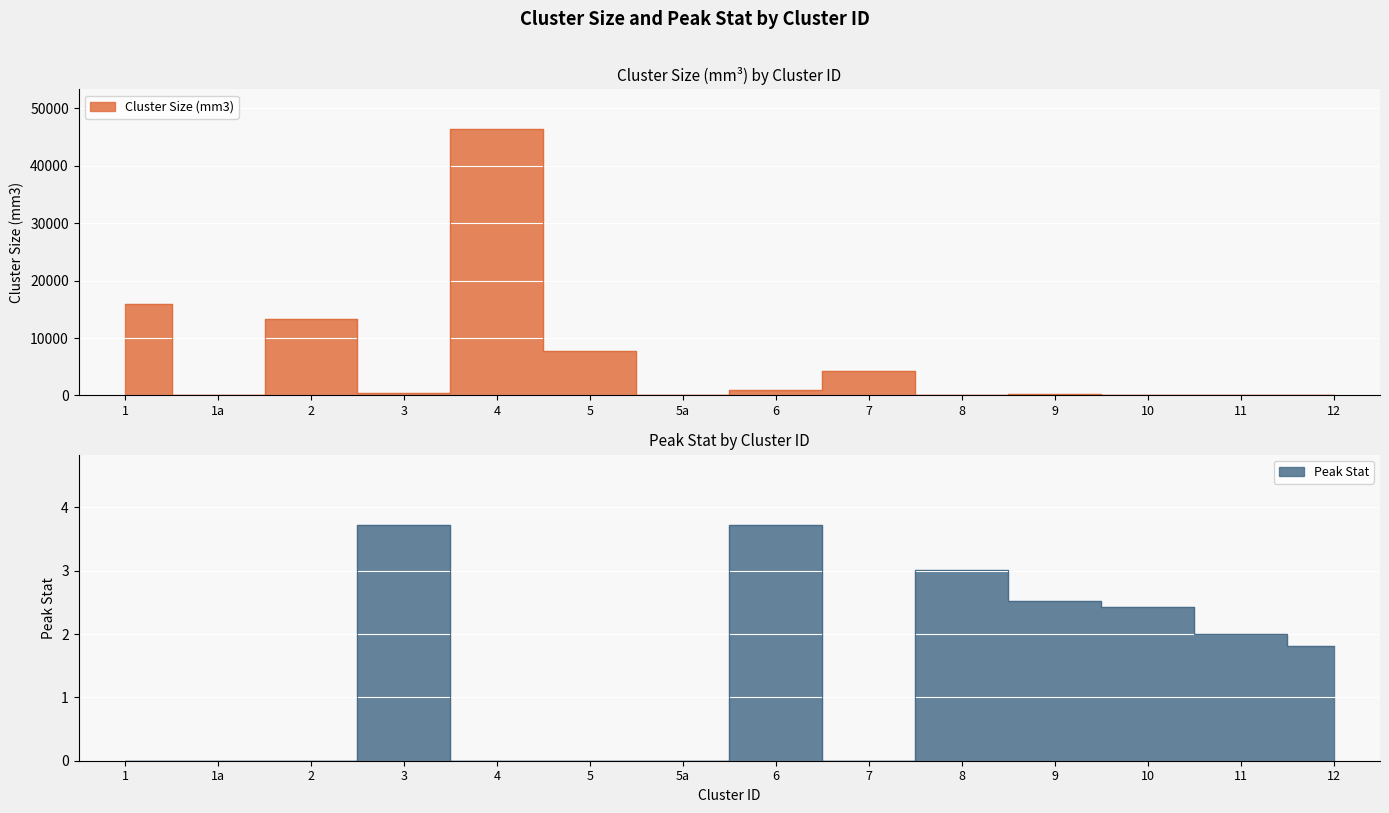

Which category has the lowest value in the Peak Stat series?

1